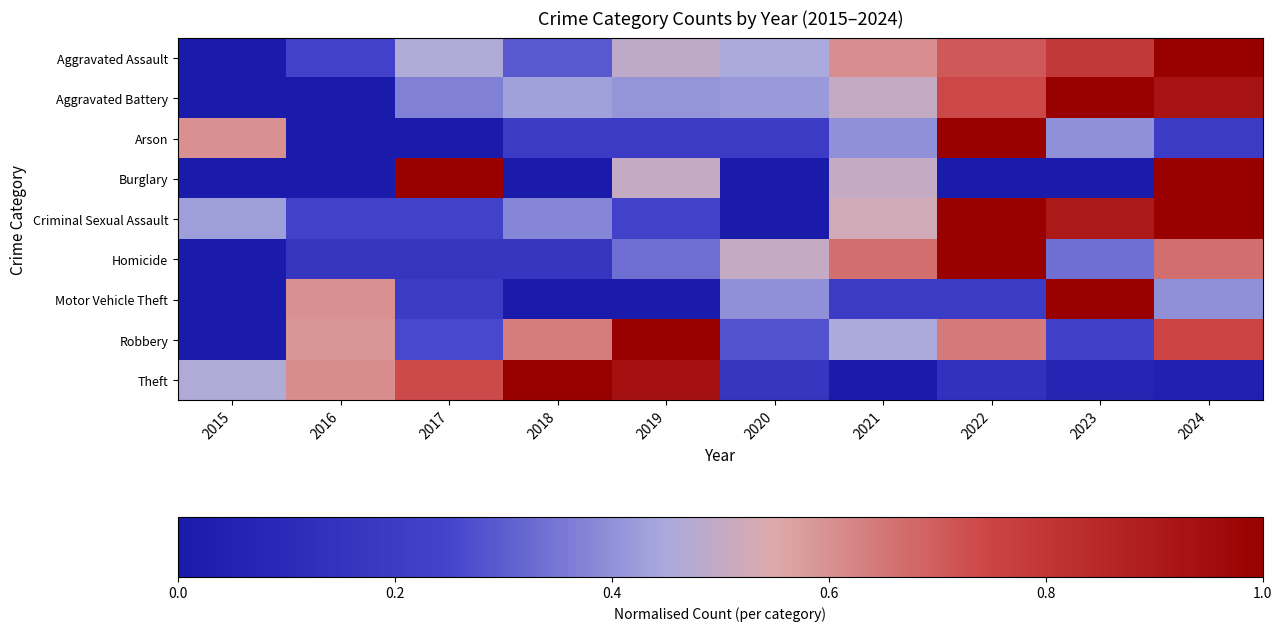

At 2020, list the series in order from largest to smallest.

Homicide, Aggravated Assault, Aggravated Battery, Motor Vehicle Theft, Robbery, Arson, Theft, Burglary, Criminal Sexual Assault